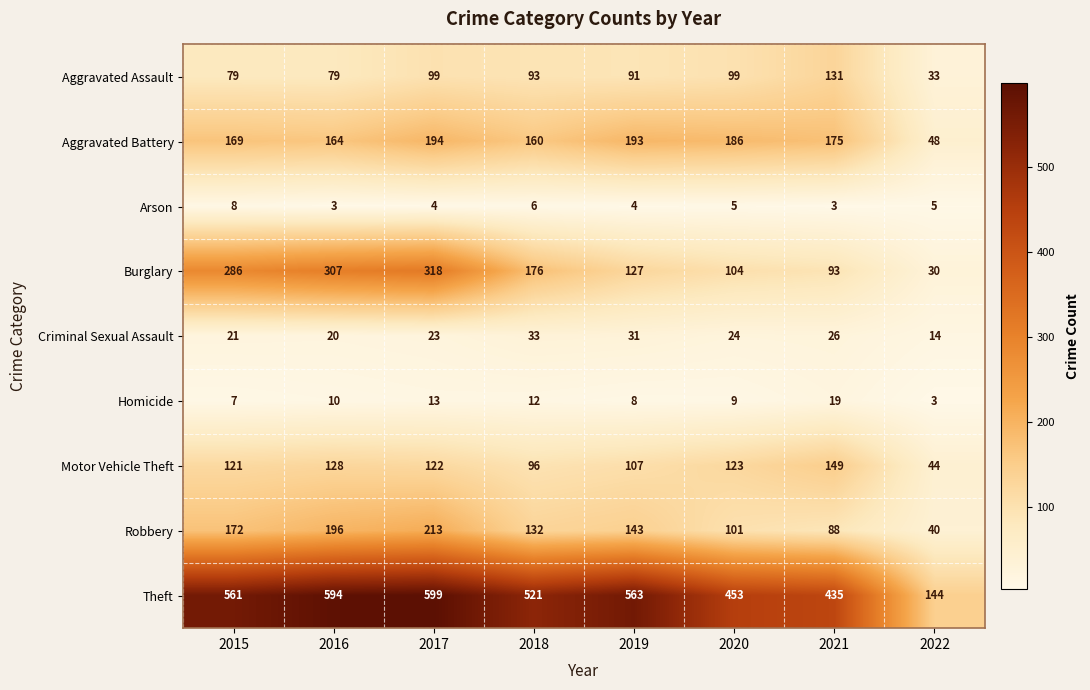

What is the highest value of the Aggravated Assault series?

131